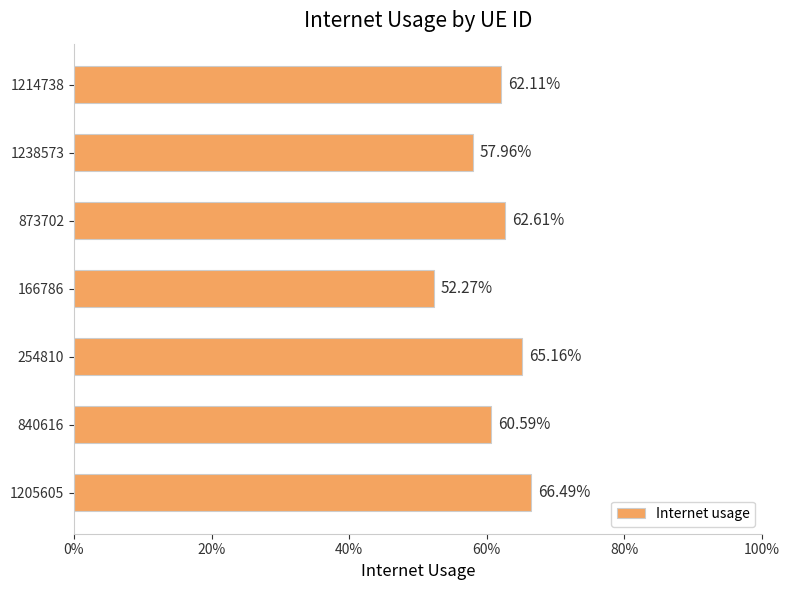

What is the average value?

0.6